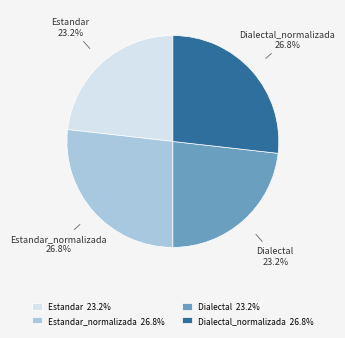

Does any single category account for the majority?

No